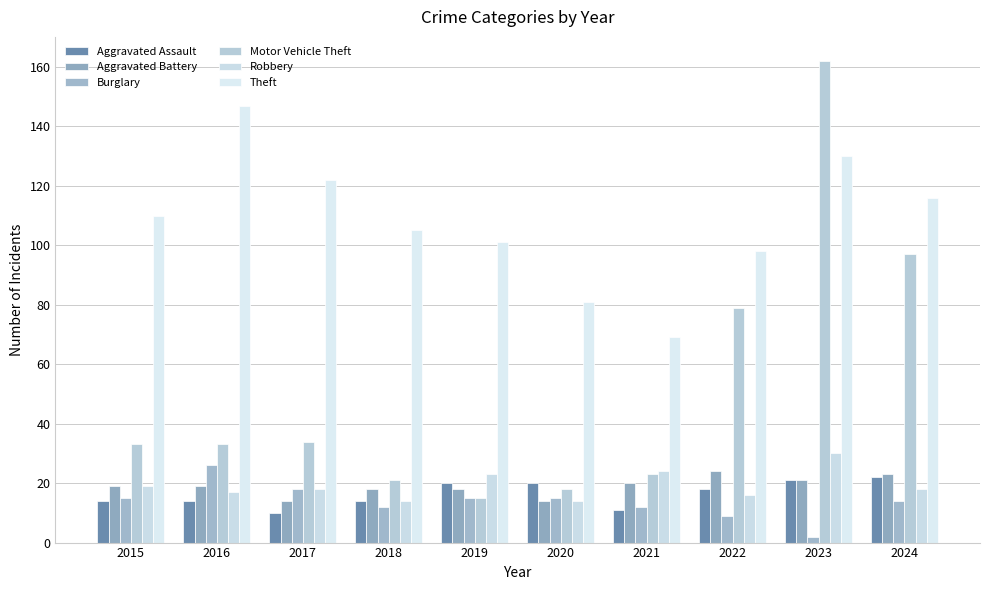

Which series changed the most between 2016 and 2023?

Motor Vehicle Theft